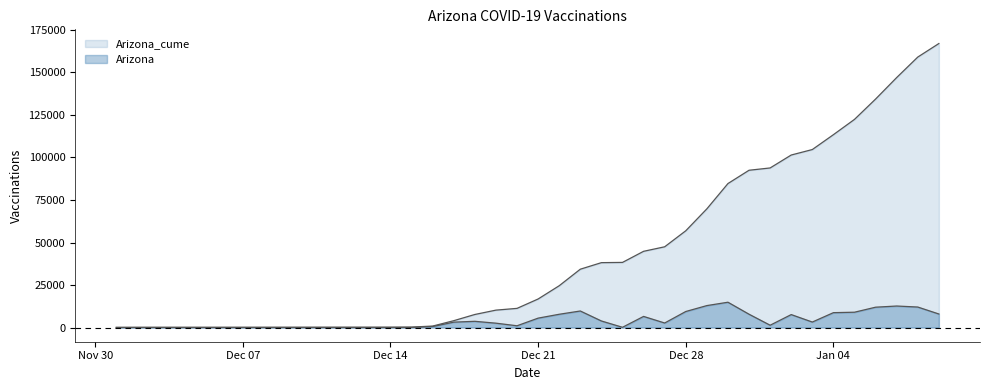

Count the number of data series in this chart.

2